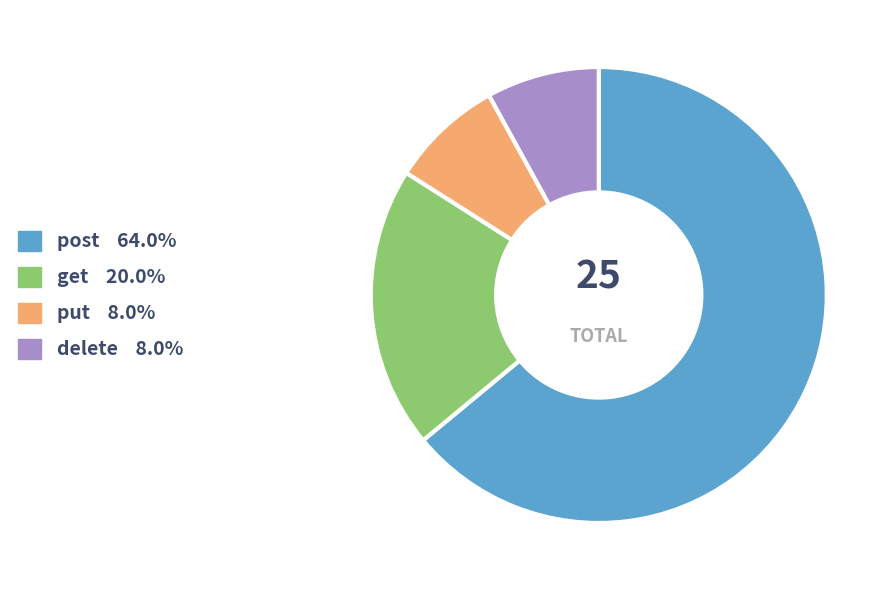

What is the majority slice?

post